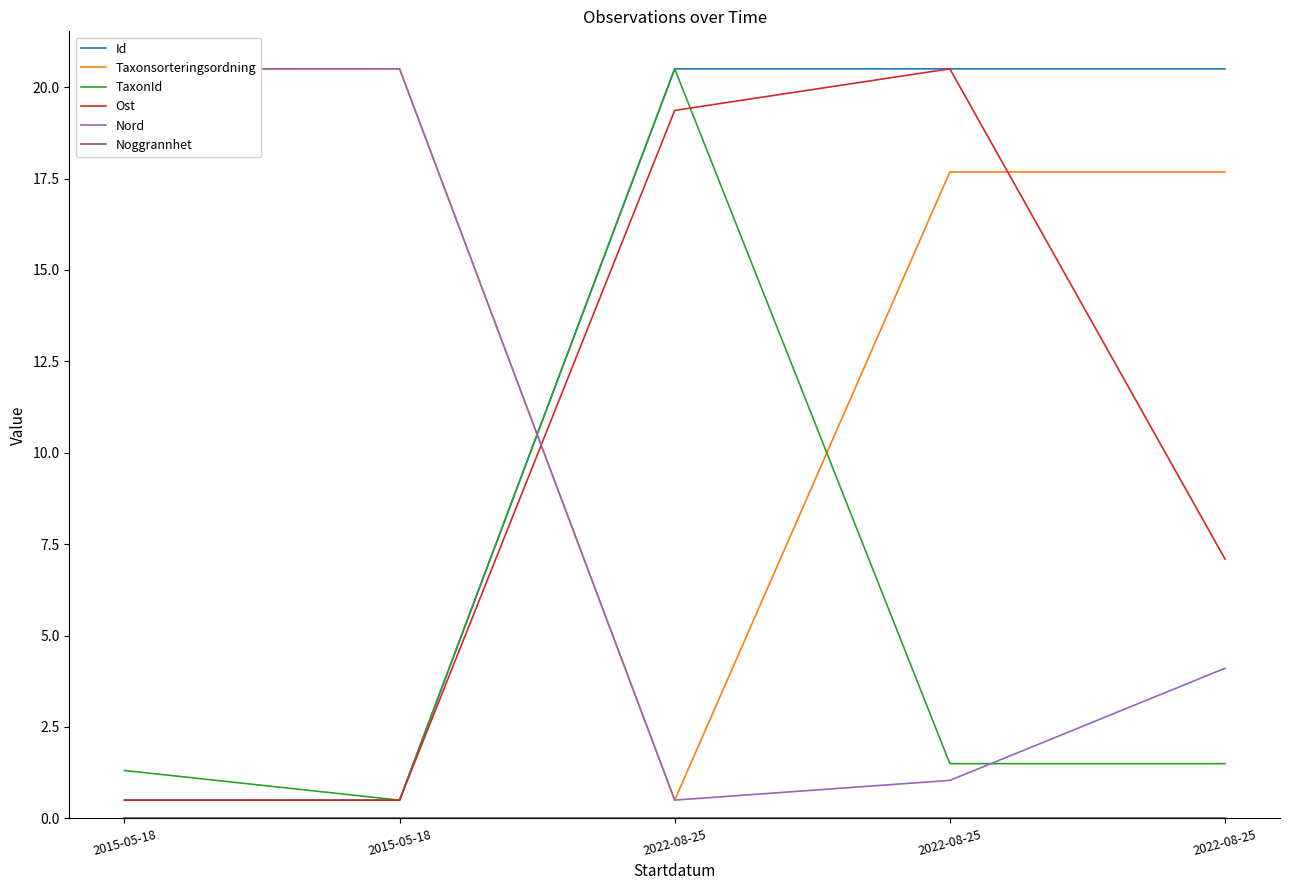

Rank the series at 2022-08-25 from lowest to highest value.

Noggrannhet, Taxonsorteringsordning, Nord, Ost, Id, TaxonId